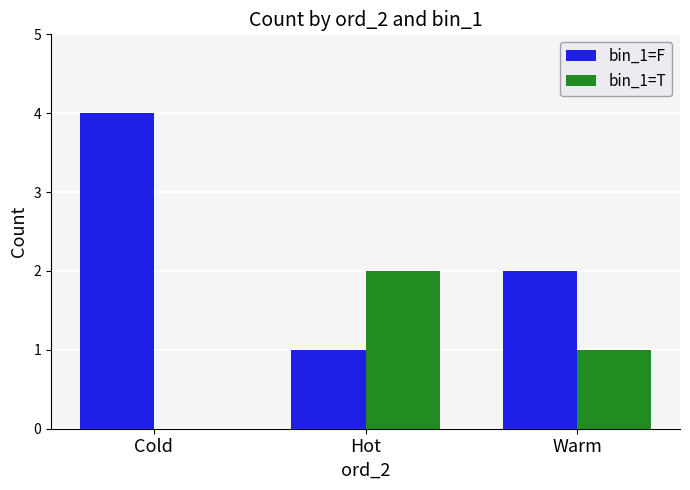

What is the sum of the bin_1=F values at Warm and Cold?

6